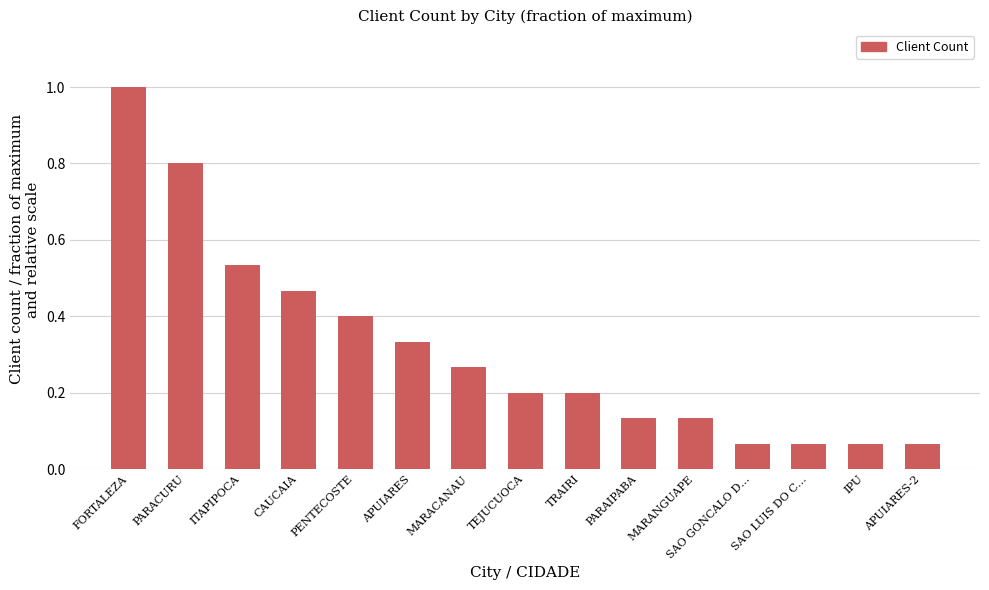

Is it true that the value at FORTALEZA is 1.0?

True